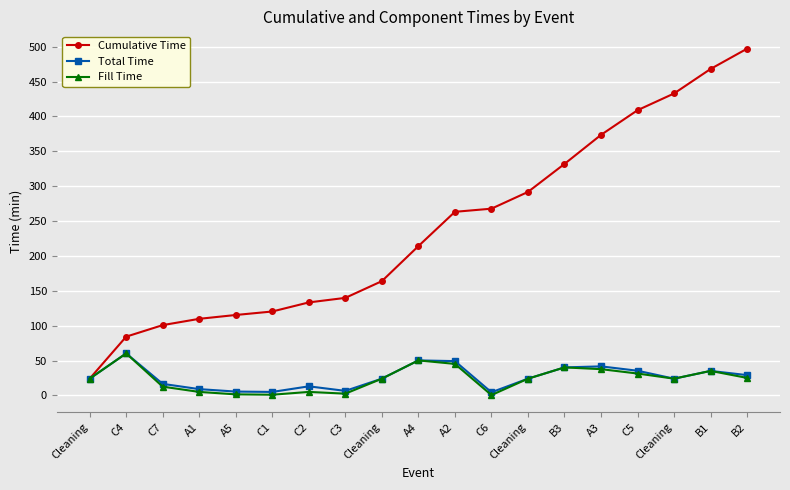

True or false: Fill Time and Total Time cross at least once.

False